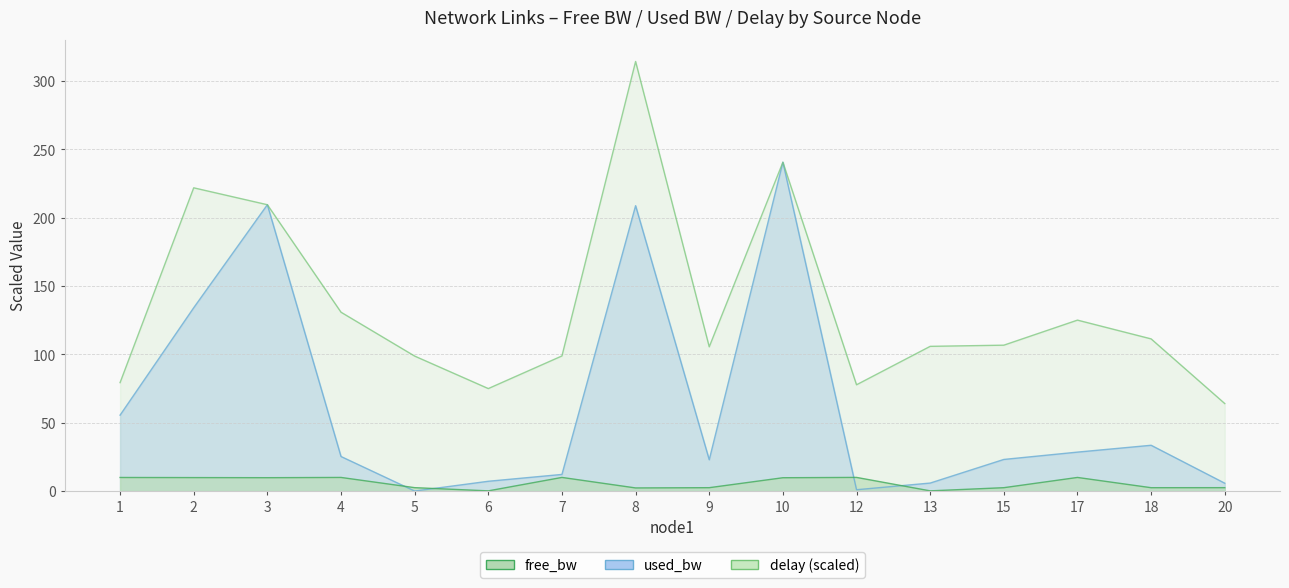

Between which two adjacent categories do free_bw and used_bw first intersect?

4 and 5